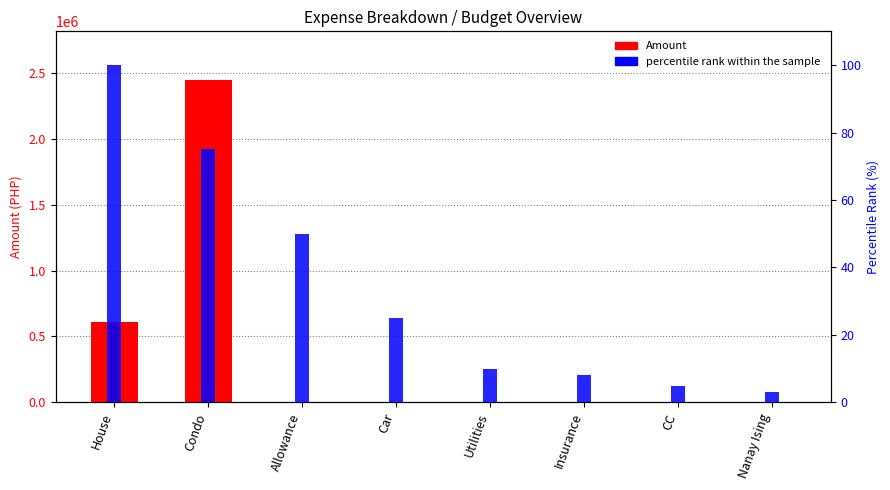

How many bars are there in total?

16